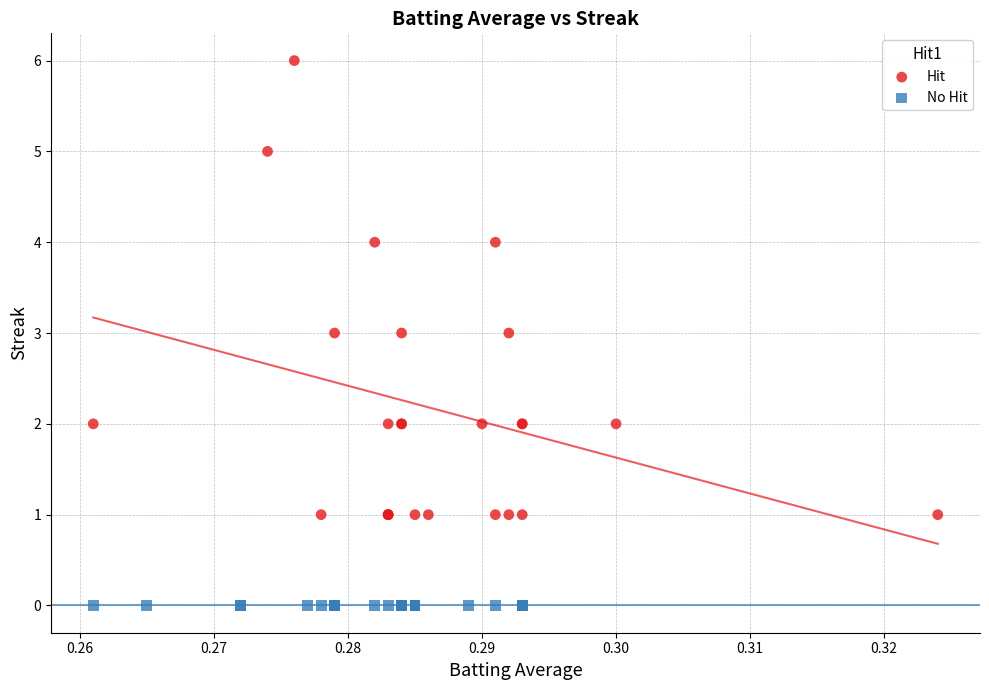

Which series reaches the maximum Y coordinate?

Hit